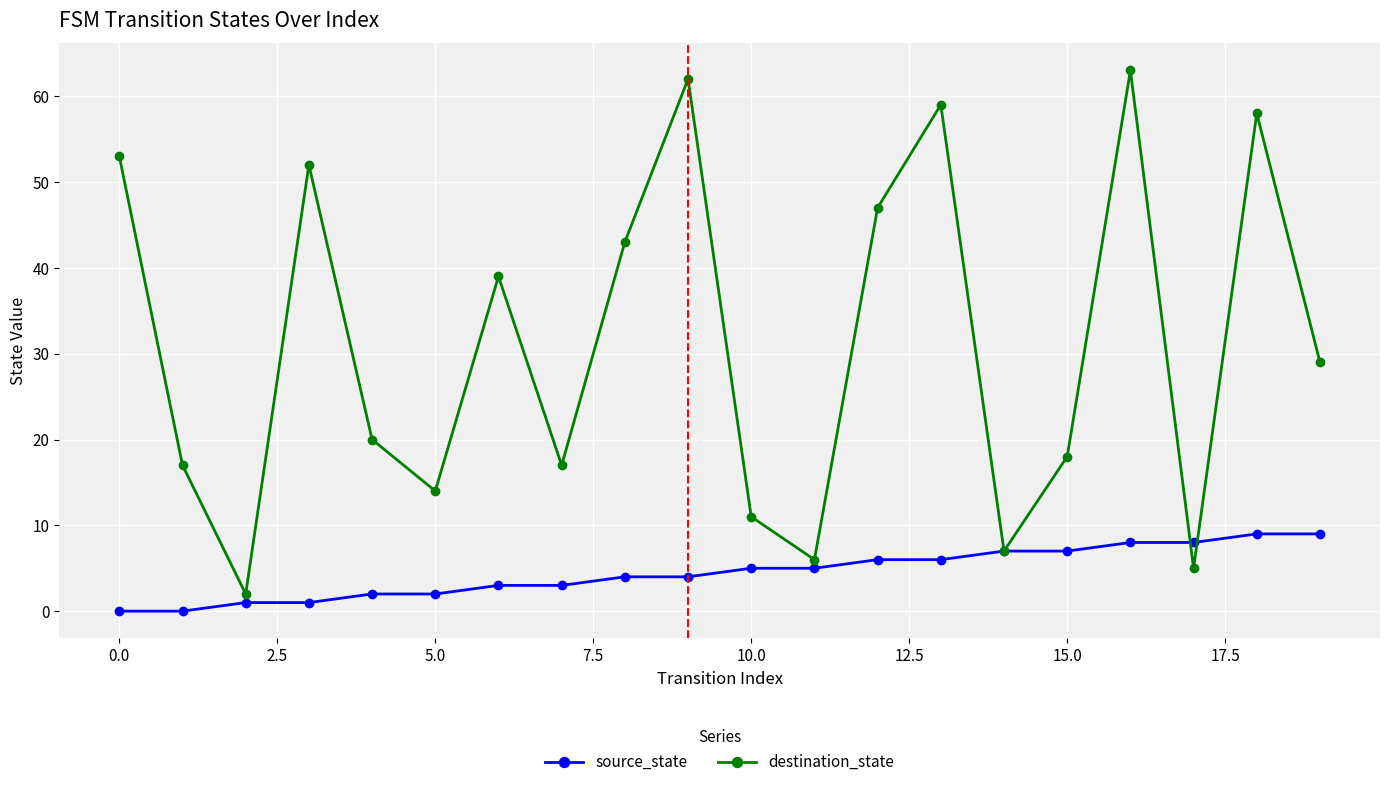

How many values in the destination_state series are below 29?

10